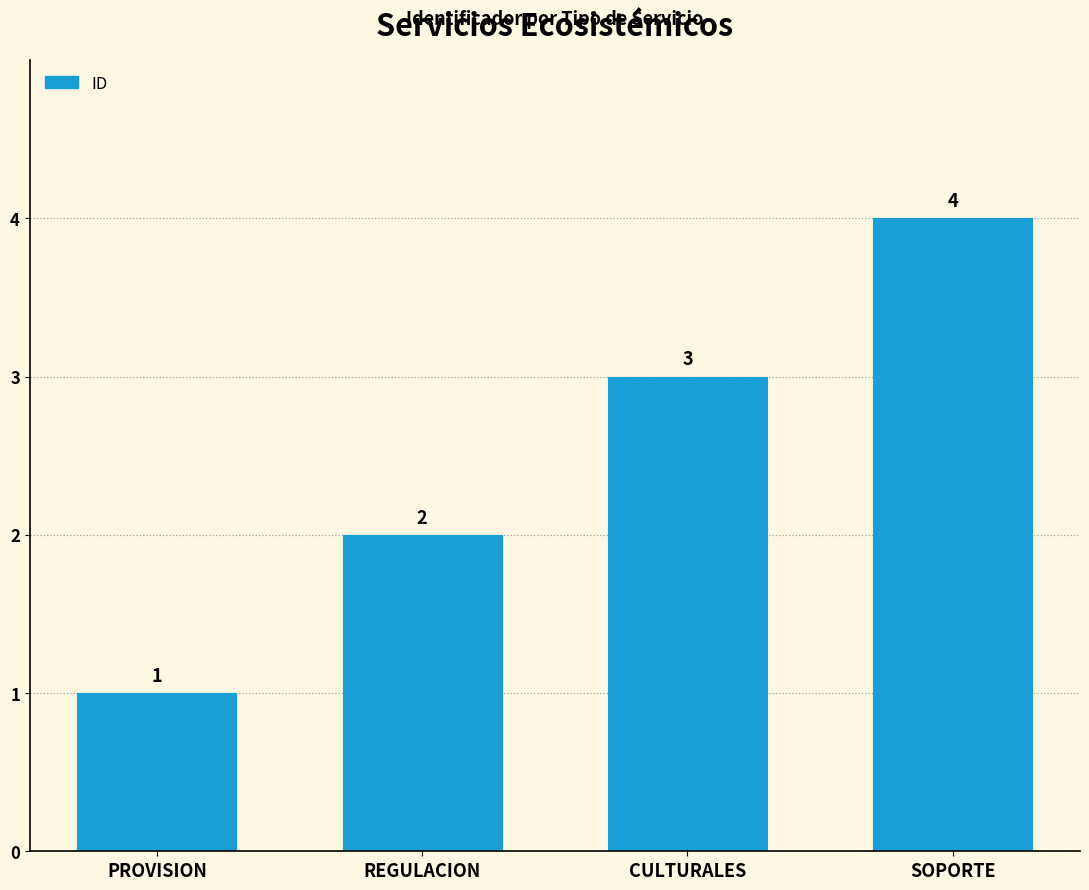

What is the value of the 2nd bar from the left?

2